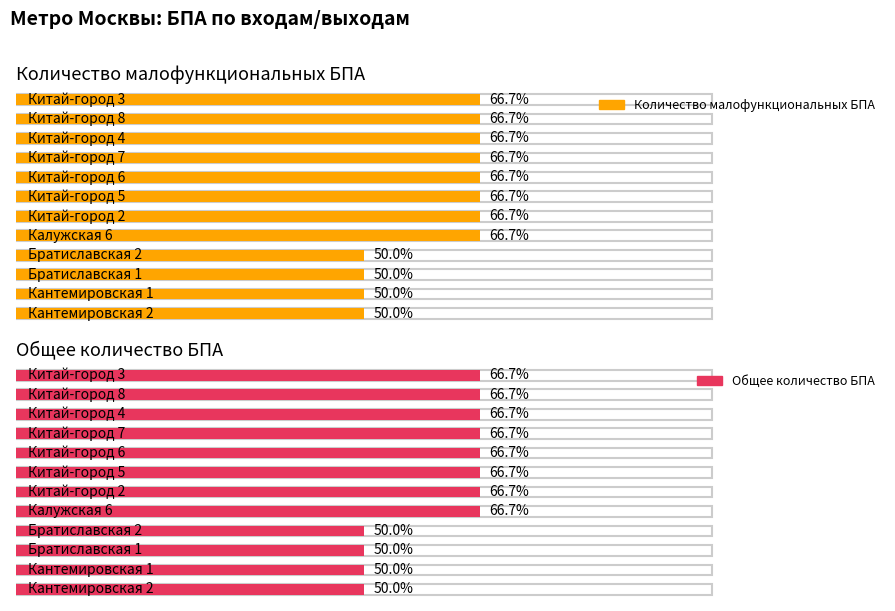

Is the value of Количество малофункциональных БПА at Китай-город 5 greater than the value of Общее количество БПА at Кантемировская 2?

Yes